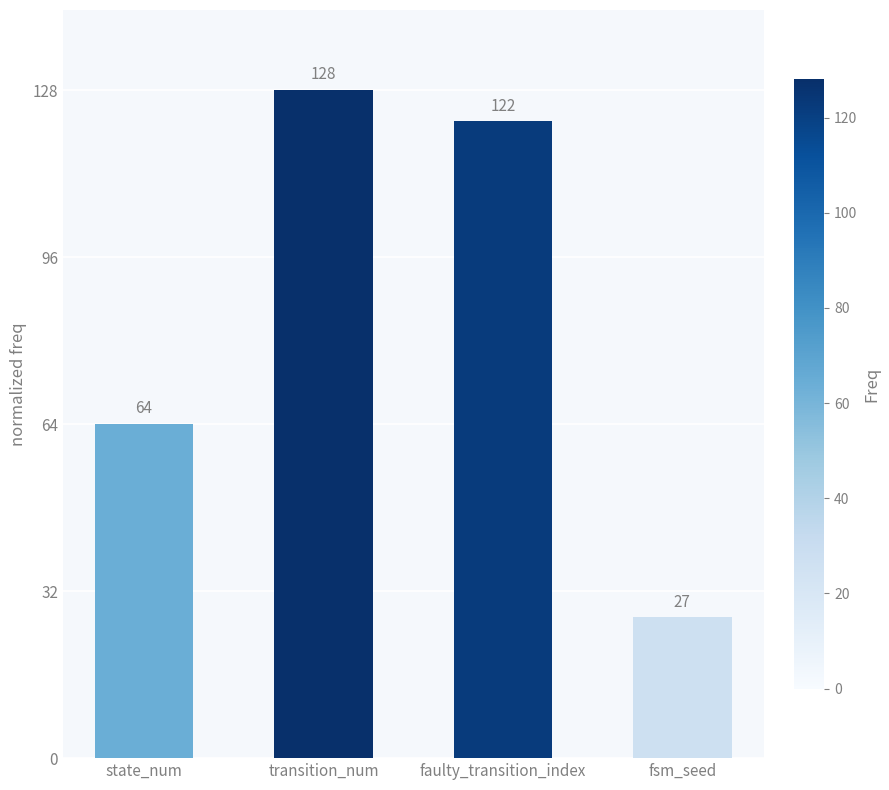

What is the minimum value shown in the chart?

27